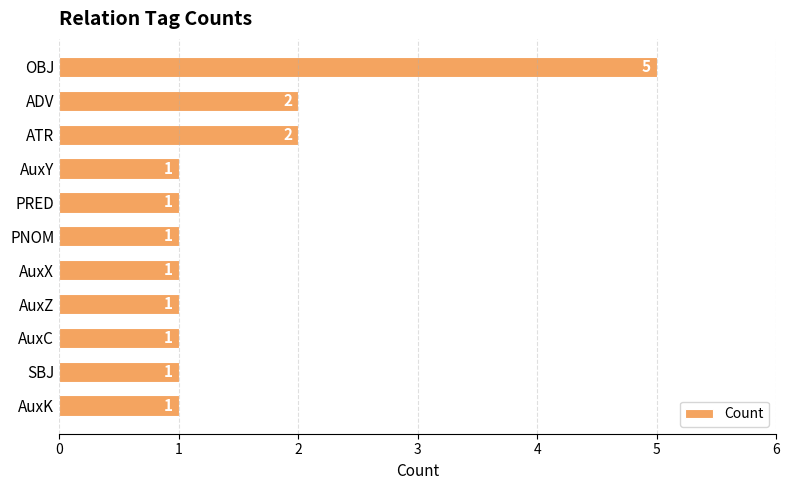

What is the ratio of the value at ADV to the value at PNOM?

2.0